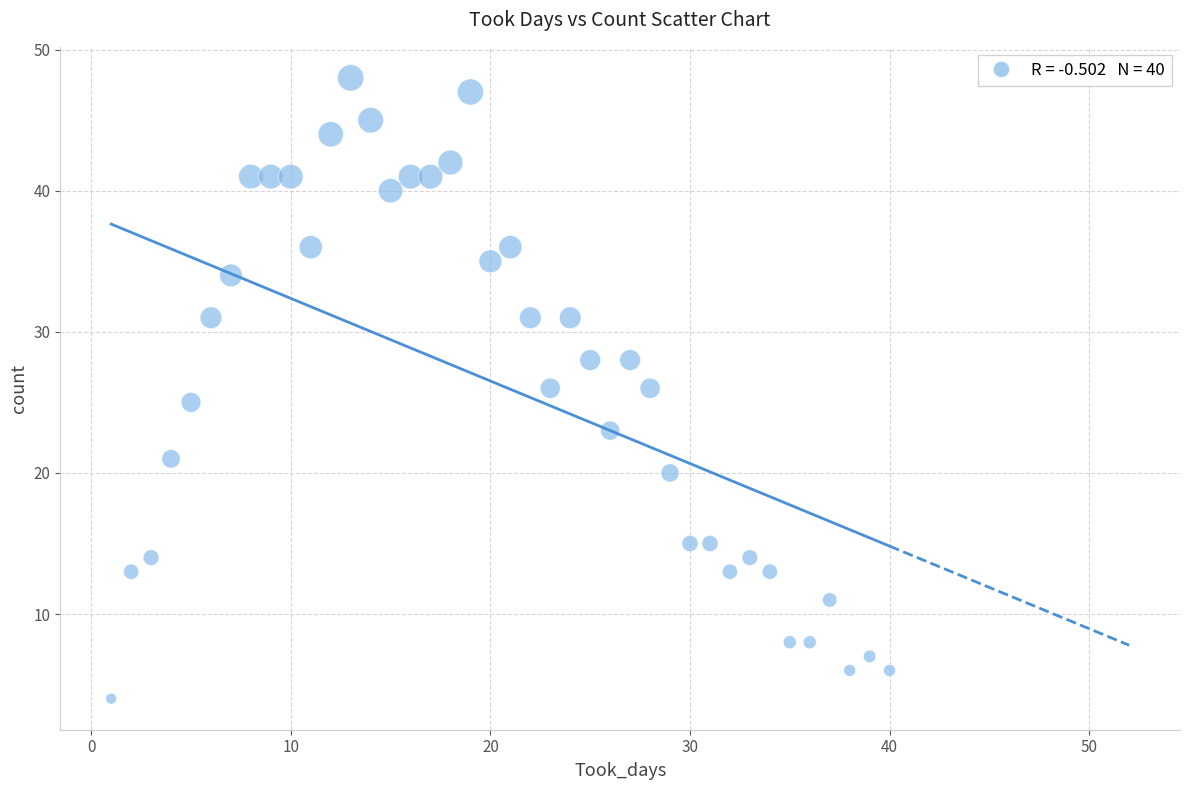

What is the range of X values (max minus min)?

39